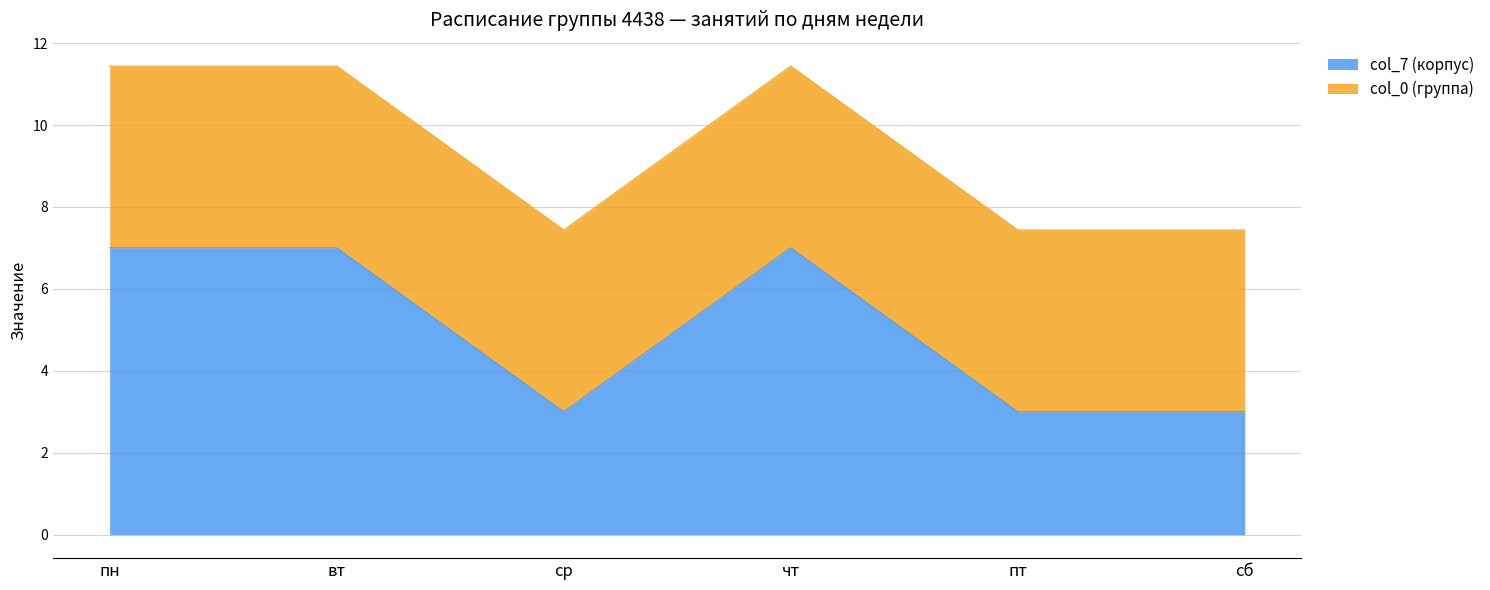

Where is the data nearest to the value 5?

пн